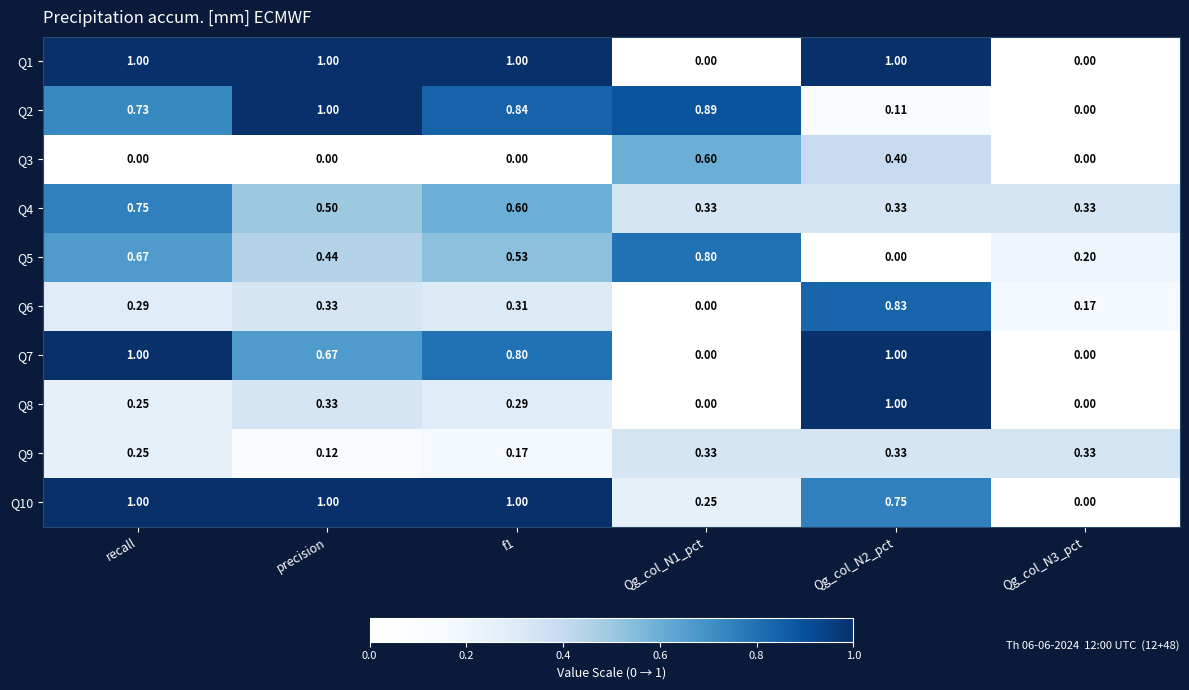

Is the value of Q3 at recall greater than the value of Q2 at Qg_col_N1_pct?

No